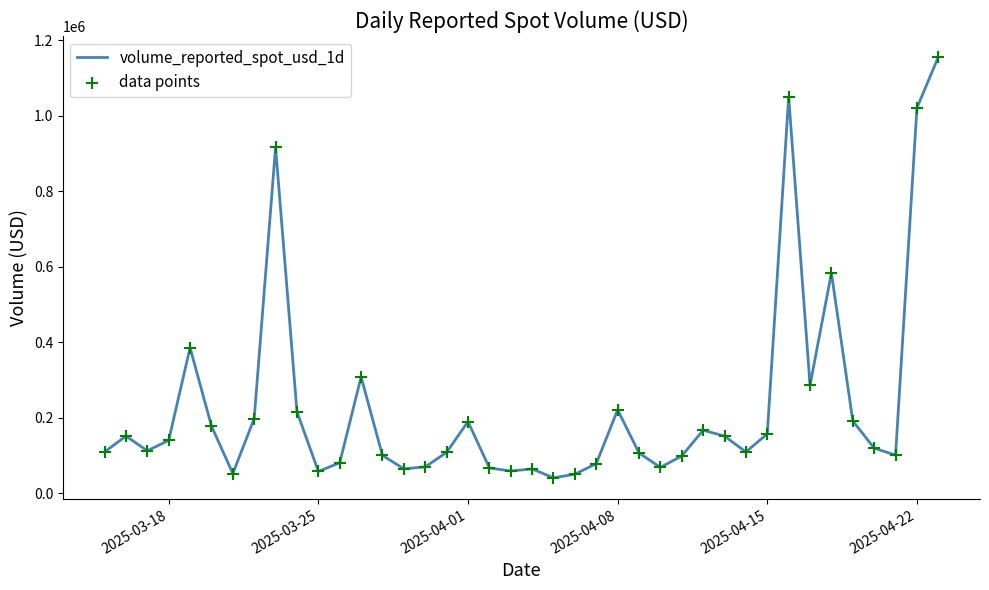

What is the minimum value shown in the chart?

40607.7